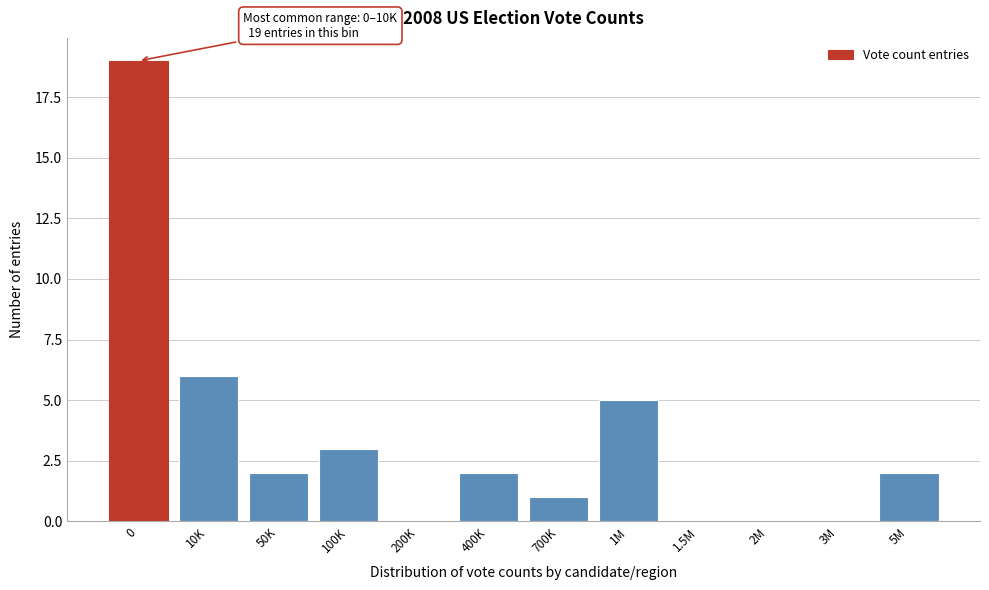

Reading right to left, extract all data points from this chart.

5M=2	3M=0	2M=0	1.5M=0	1M=5	700K=1	400K=2	200K=0	100K=3	50K=2	10K=6	0=19